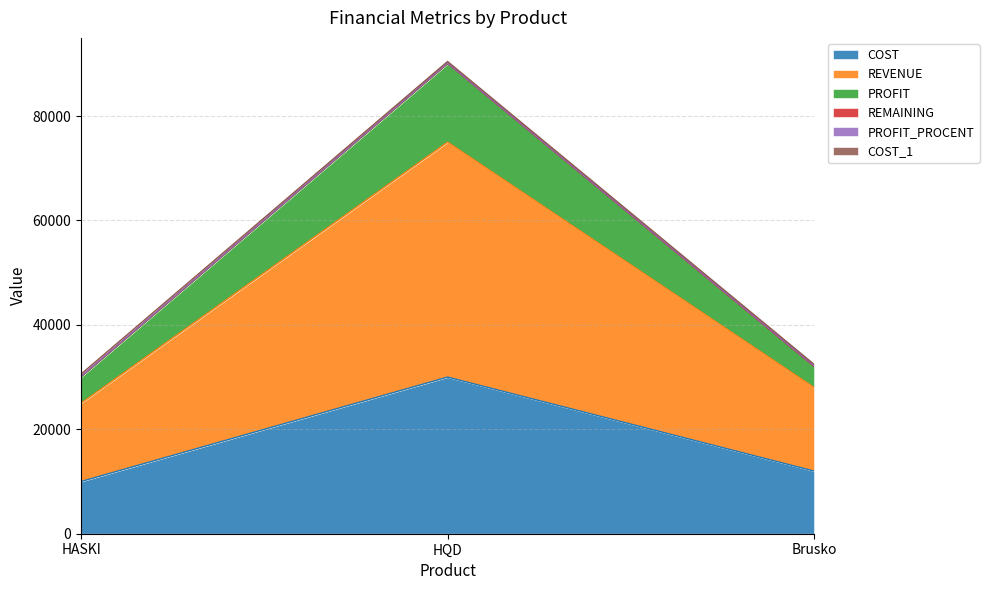

At which label does REVENUE reach its peak?

HQD